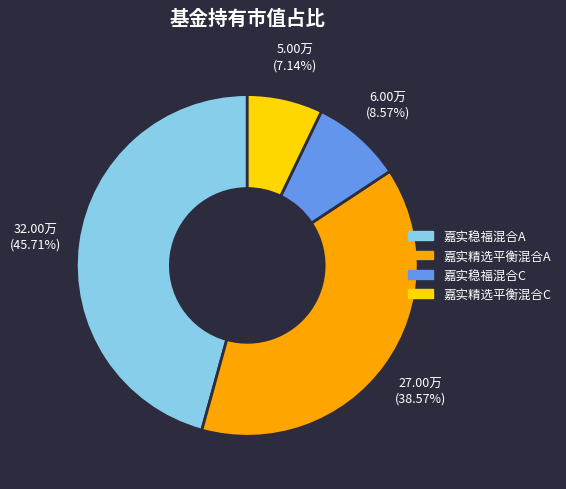

To the nearest percent, what is the combined percentage of 嘉实稳福混合C and 嘉实精选平衡混合A?

47%